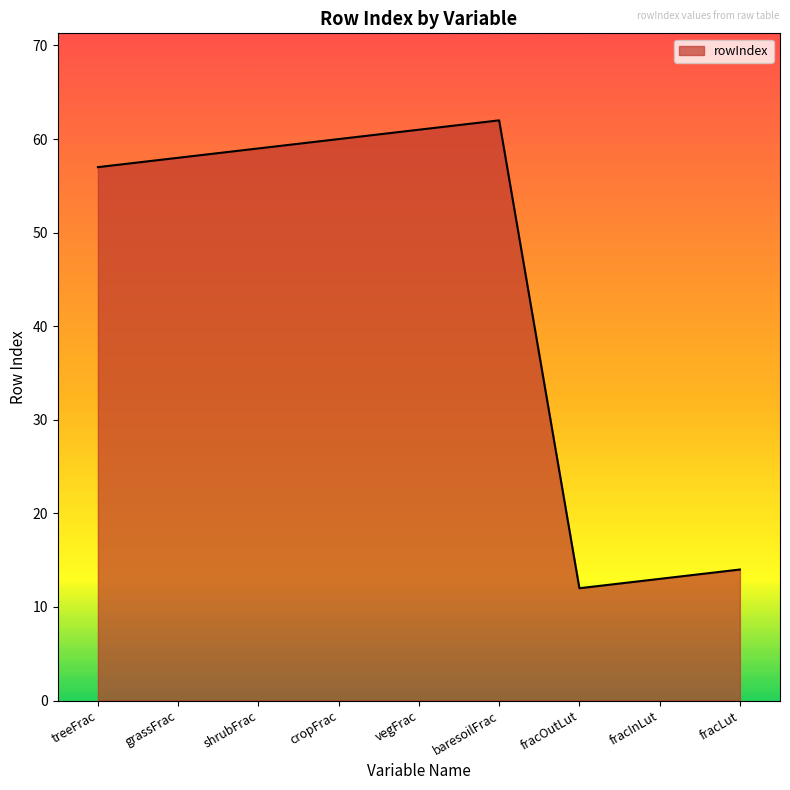

Does the chart display data point markers on the line(s)?

No